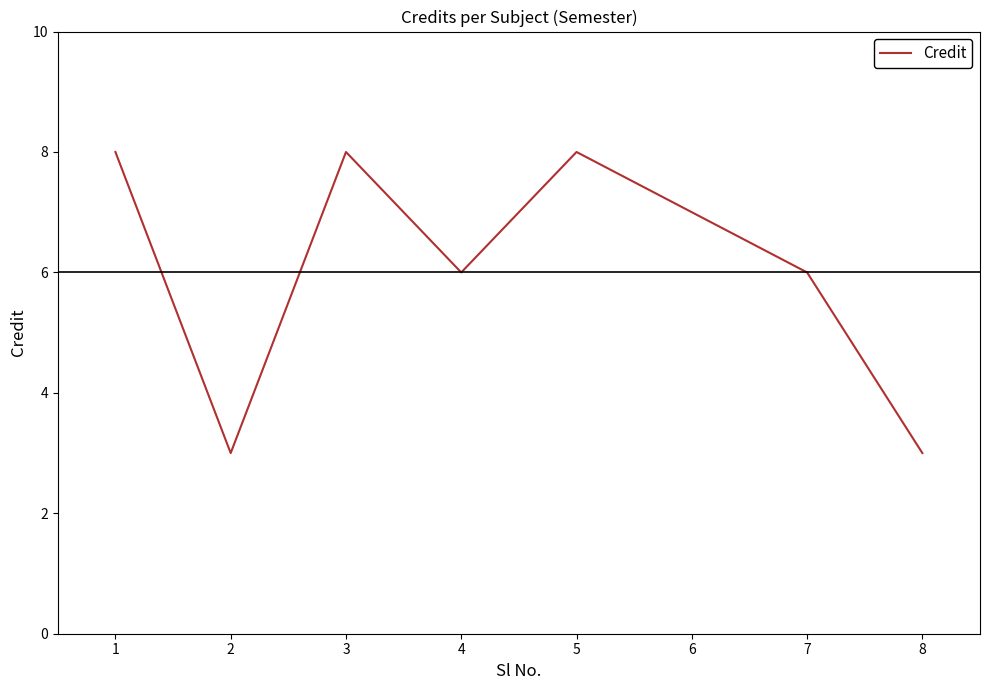

At which label does the data first exceed 7?

1